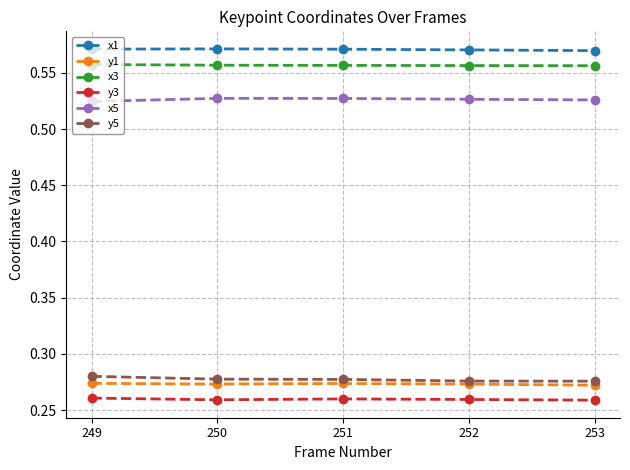

Count the x5 values in the range 0 to 1.

5